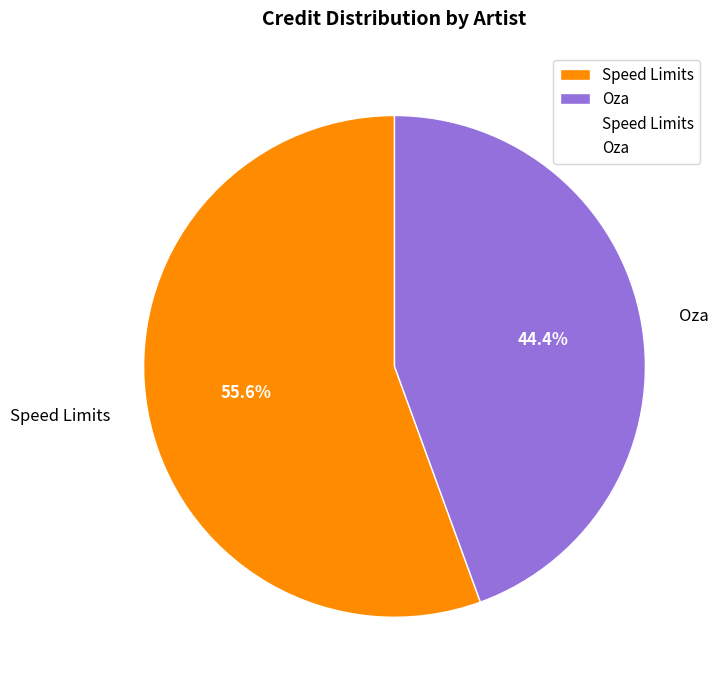

What percentage do Speed Limits and Oza together represent?

100.0%